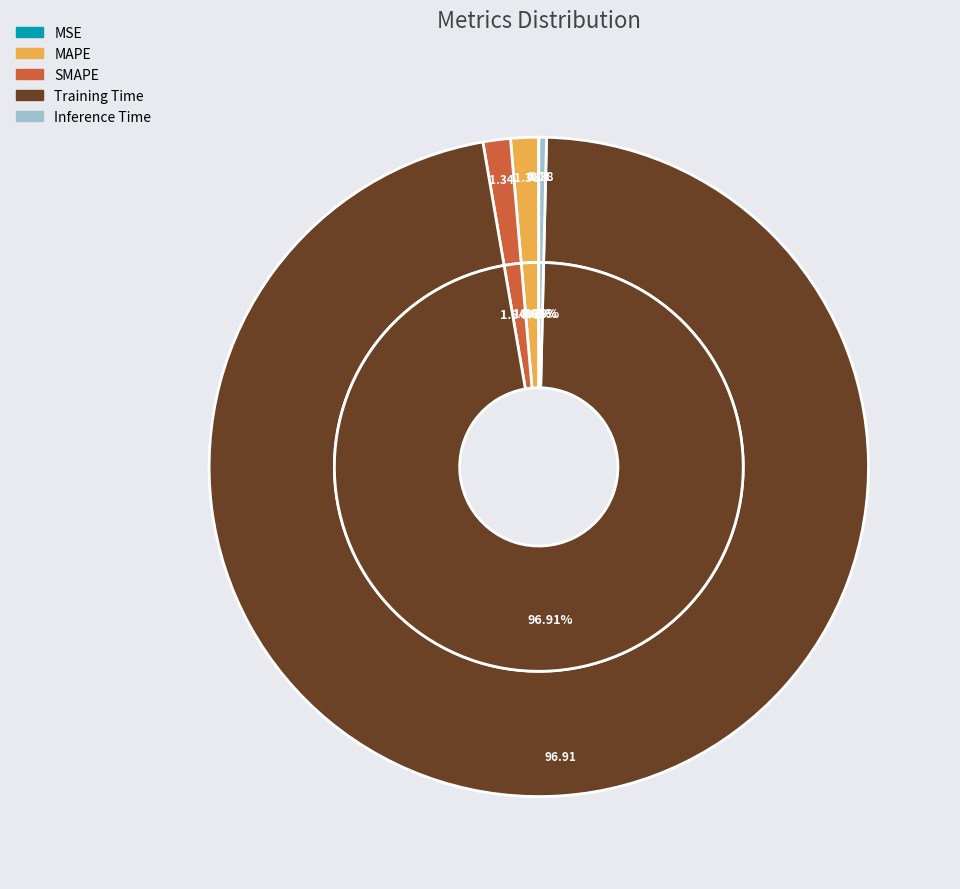

What is the smallest slice in the pie chart?

MSE